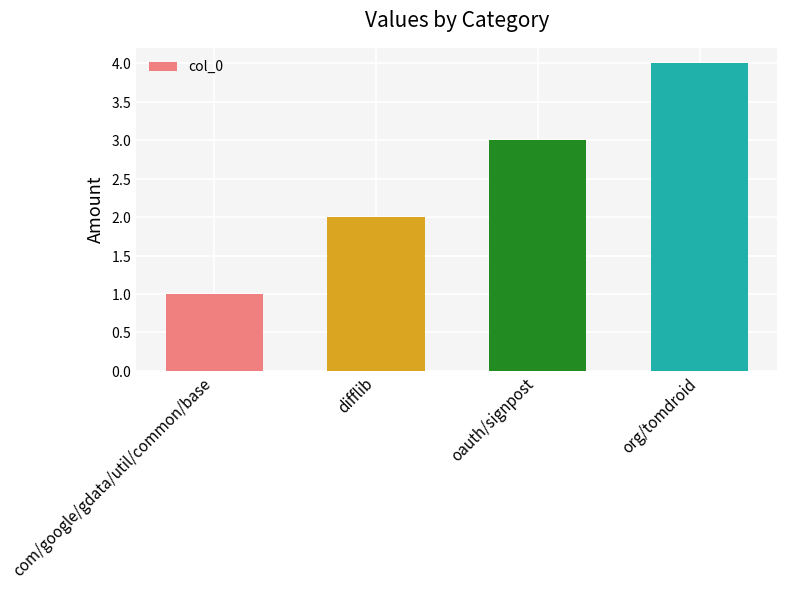

Reading left to right, extract all data points from this chart.

com/google/gdata/util/common/base=1	difflib=2	oauth/signpost=3	org/tomdroid=4